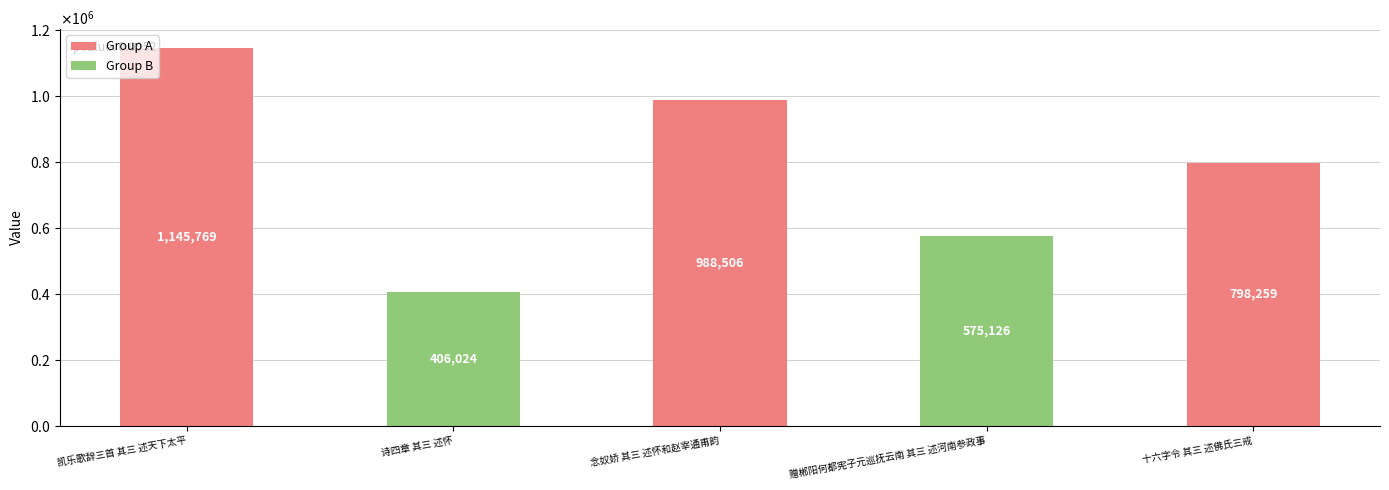

List the labels in order of value, smallest first.

诗四章 其三 述怀, 赠郴阳何都宪子元巡抚云南 其三 述河南参政事, 十六字令 其三 述佛氏三戒, 念奴娇 其三 述怀和赵宰通甫韵, 凯乐歌辞三首 其三 述天下太平